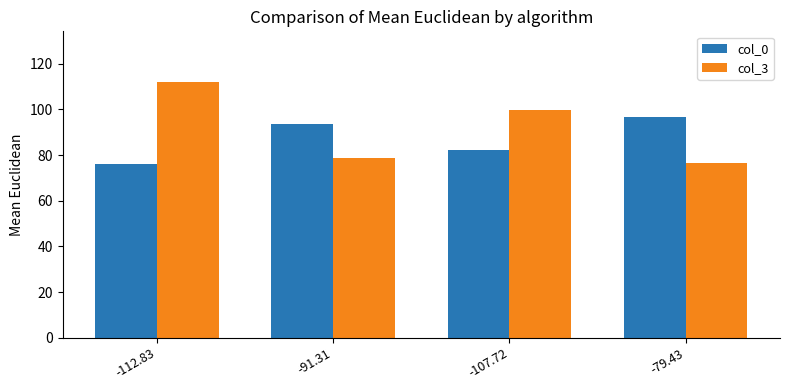

What is the label of the 3rd bar from the right?

-91.31